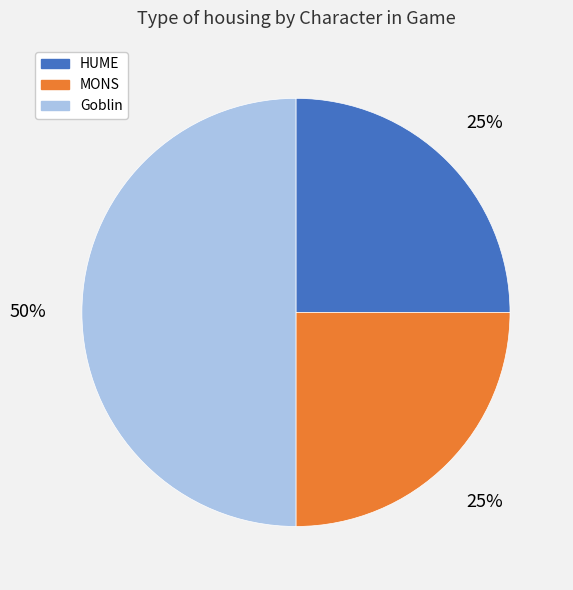

Combined, do Goblin and HUME account for over 50%?

Yes